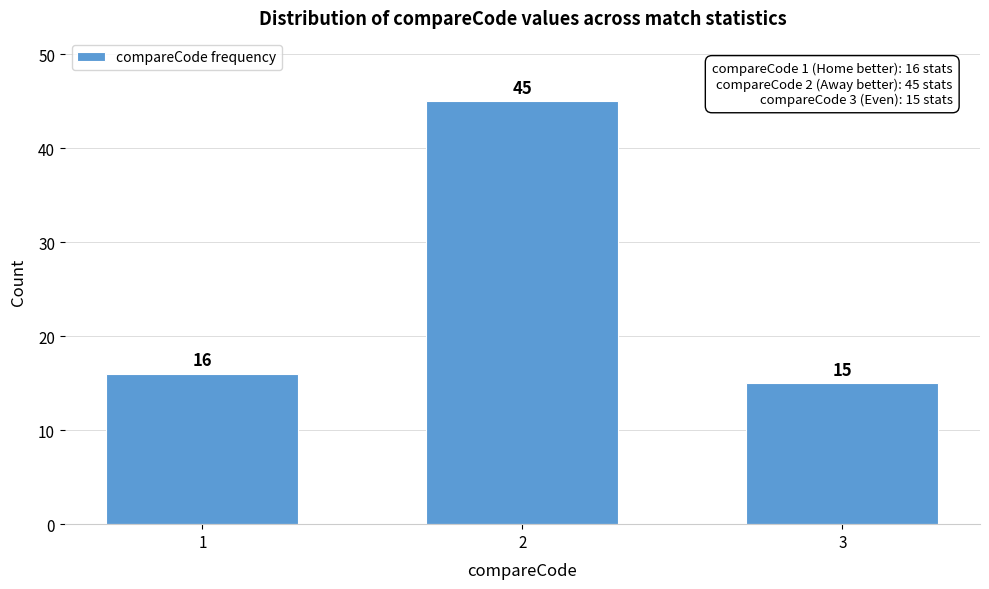

Reading right to left, what are all the values shown in this chart?

3=15	2=45	1=16